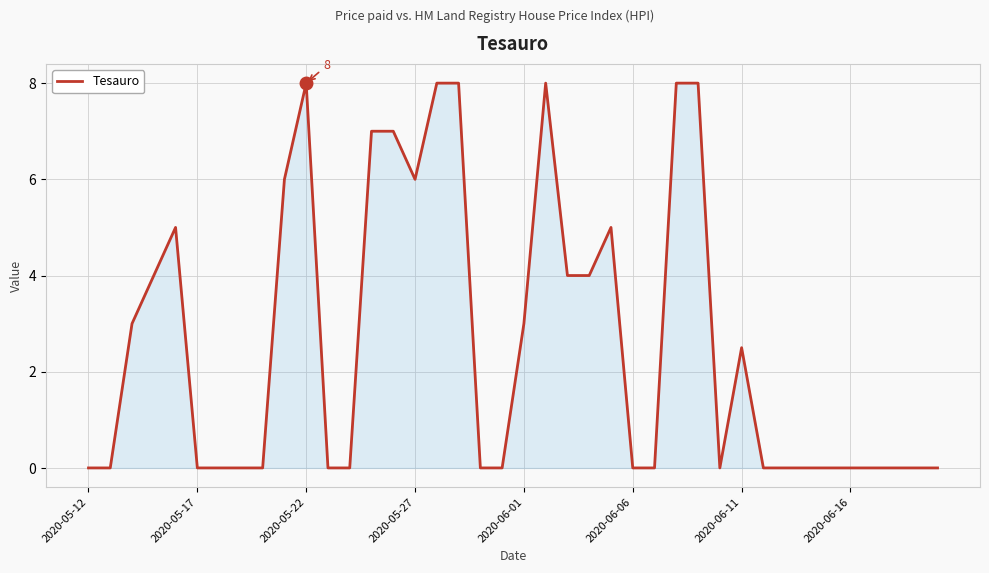

What is the difference between the maximum and minimum values?

8.0